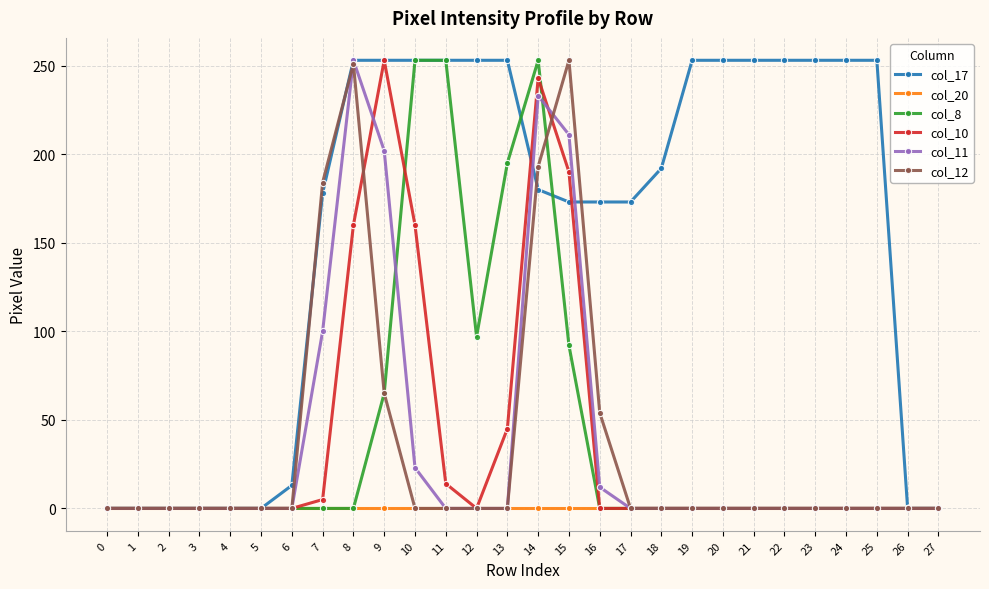

What is the spread (max minus min) of values at 9?

253